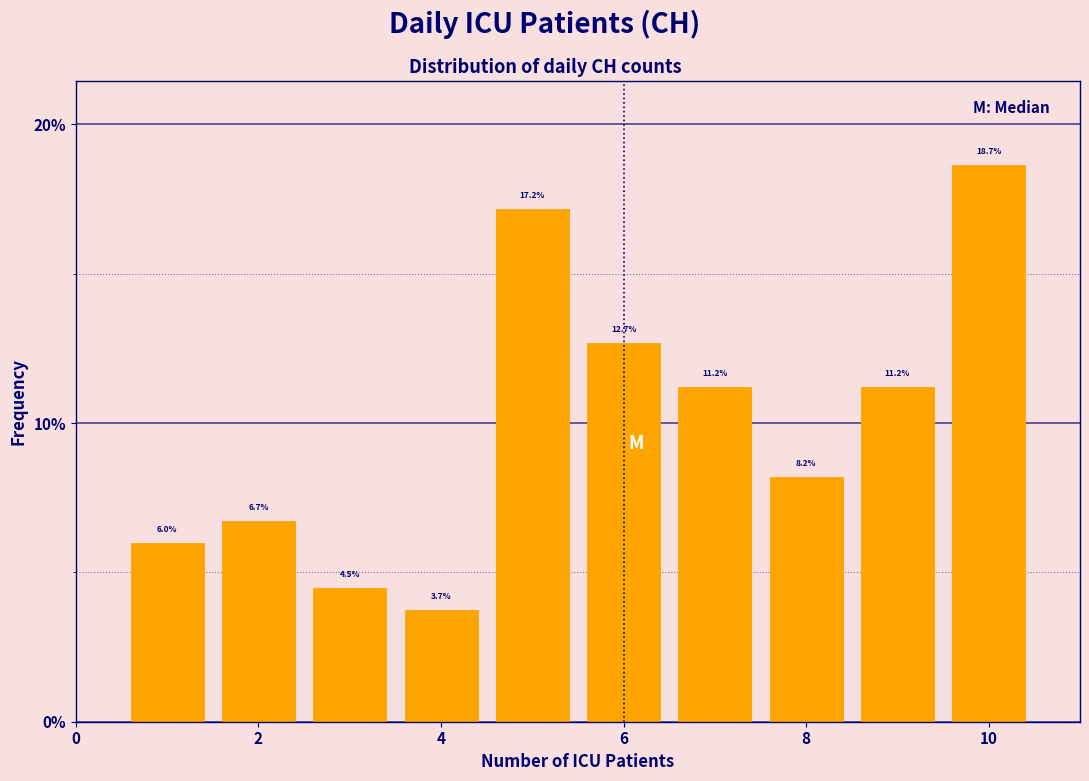

Reading left to right, list every bar in this chart as the range it spans on the x-axis followed by its height. The bar edges are not printed on the chart, so give them approximately, as read against the axis.

0.5 to 1.5: 6.0
1.5 to 2.5: 6.7
2.5 to 3.5: 4.5
3.5 to 4.5: 3.7
4.5 to 5.5: 17.2
5.5 to 6.5: 12.7
6.5 to 7.5: 11.2
7.5 to 8.5: 8.2
8.5 to 9.5: 11.2
9.5 to 10.5: 18.7